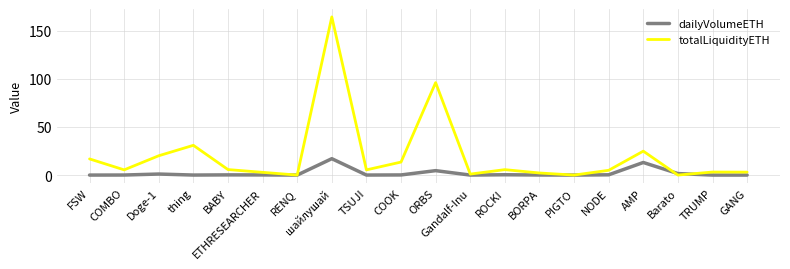

List the series in order of their overall mean, lowest first.

dailyVolumeETH, totalLiquidityETH